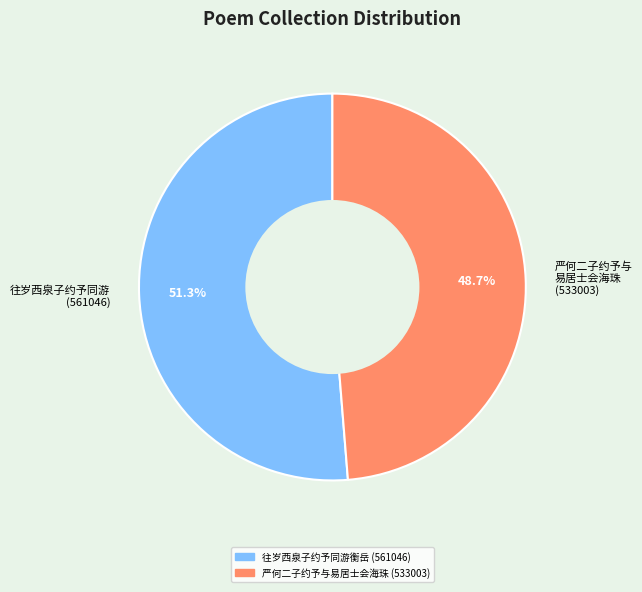

Combined, do 严何二子约予与 易居士会海珠 (533003) and 往岁西泉子约予同游 (561046) account for over 50%?

Yes